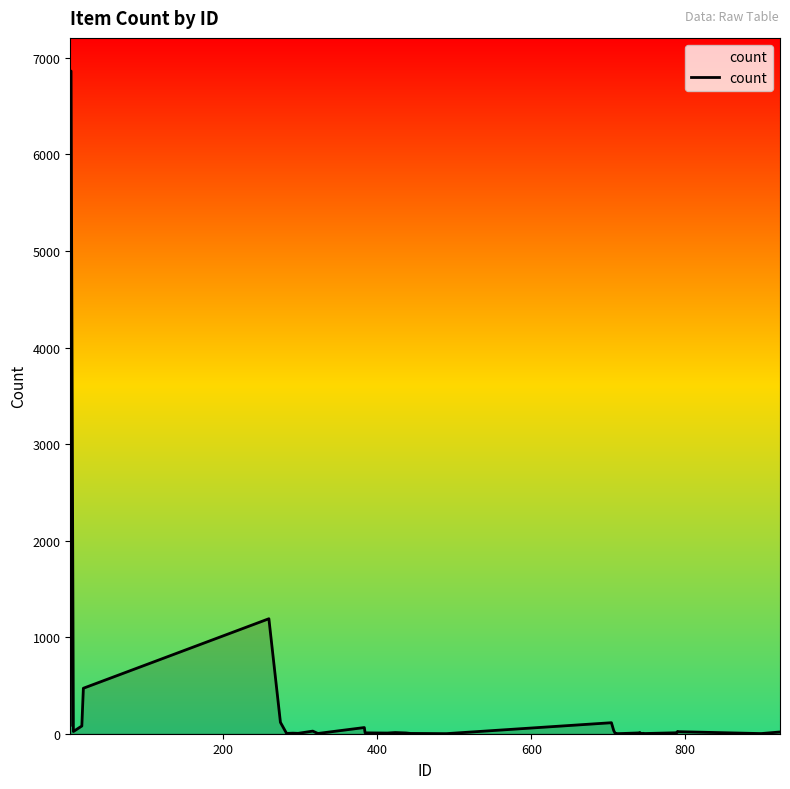

What is the difference between the second highest and minimum values?

1190